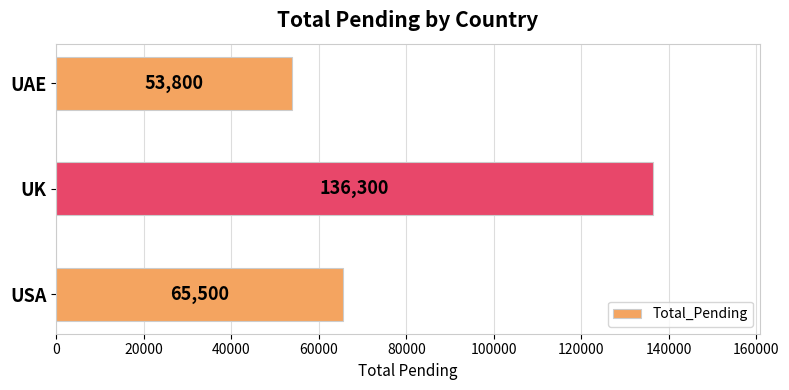

What is the change in value from USA to UAE?

-11700